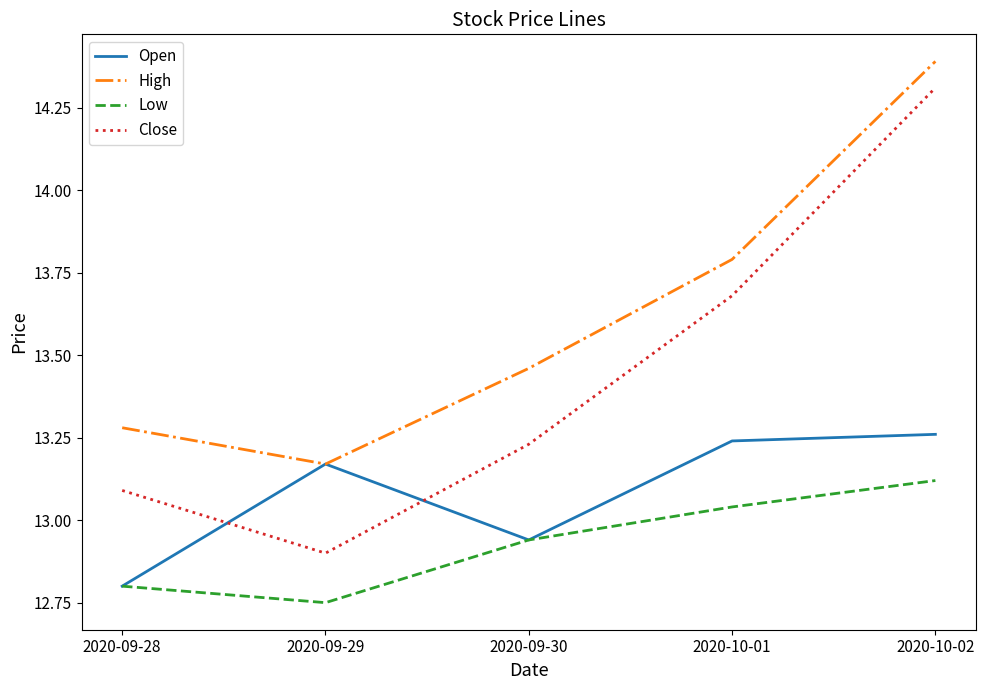

Which category has the lowest value across all series?

2020-09-29